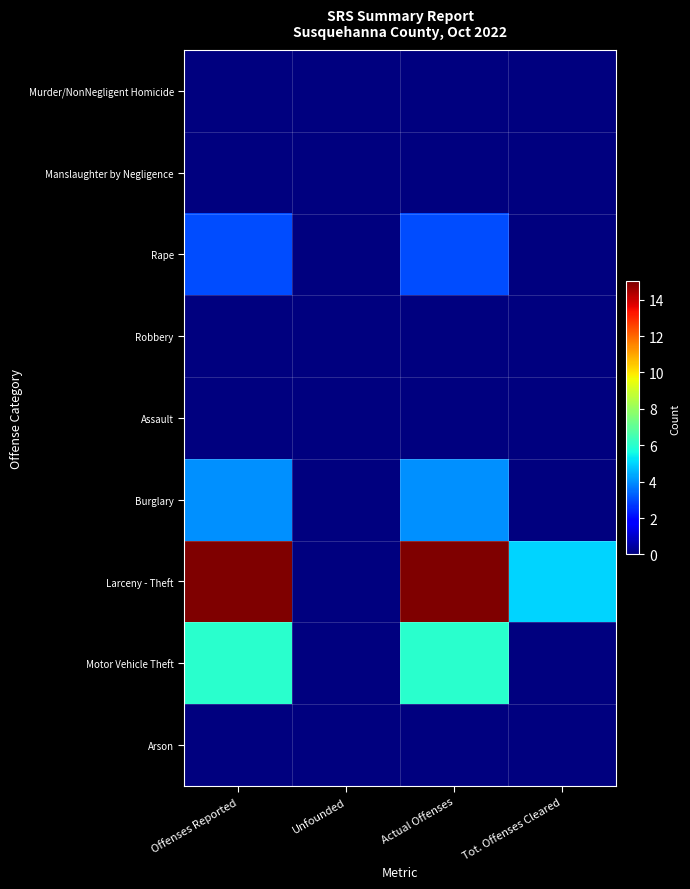

Between Tot. Offenses Cleared and Actual Offenses, which is larger?

Tot. Offenses Cleared